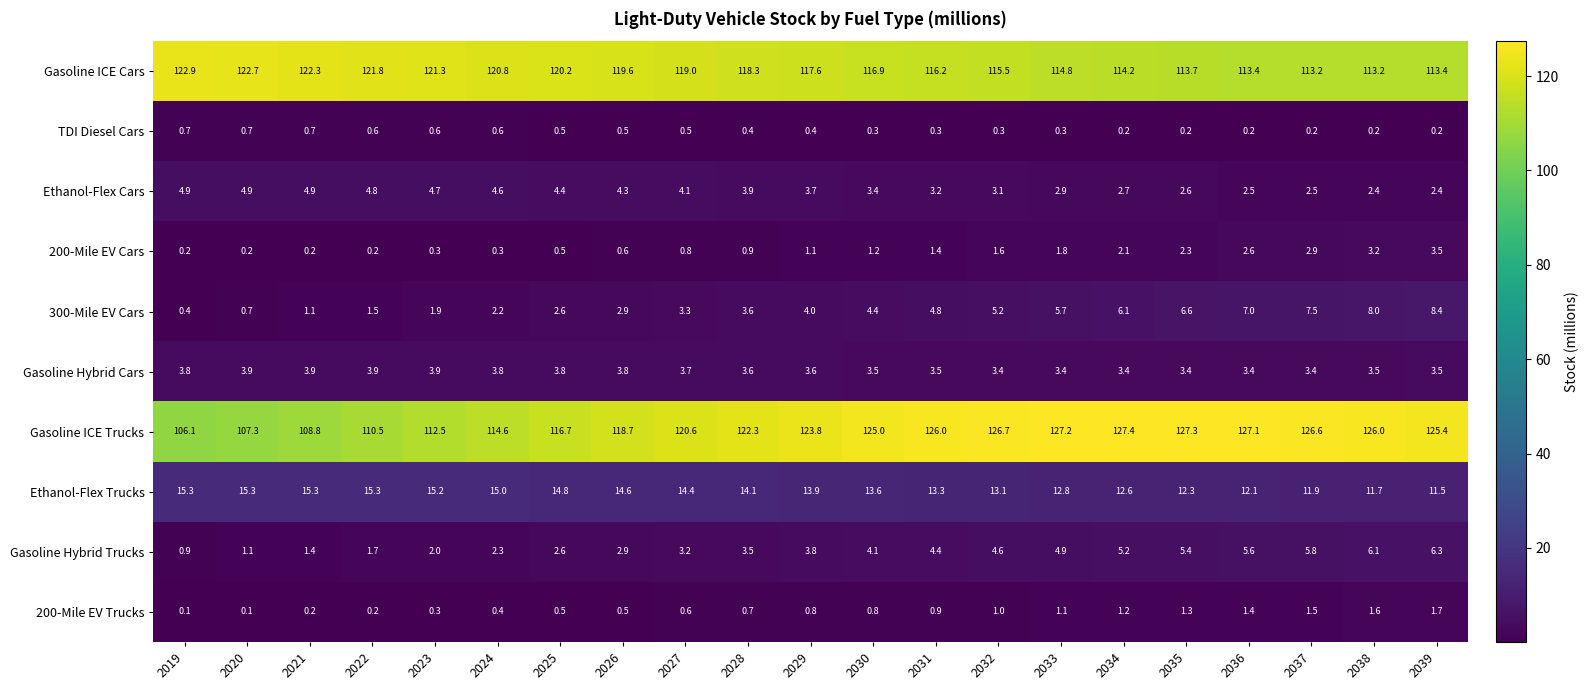

Between 2021 and 2033, which series saw the biggest shift?

Gasoline ICE Trucks